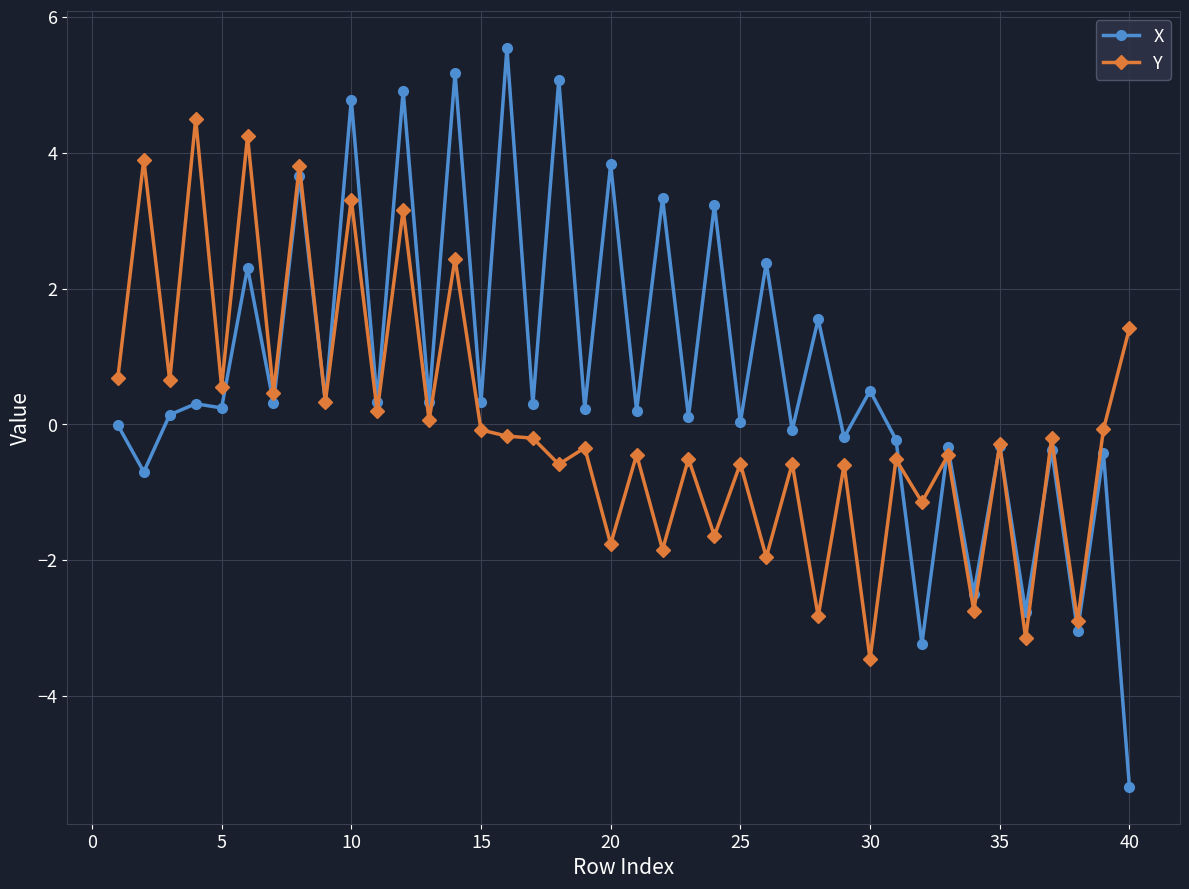

What is the value of the X point at the 8th from the left?

3.7